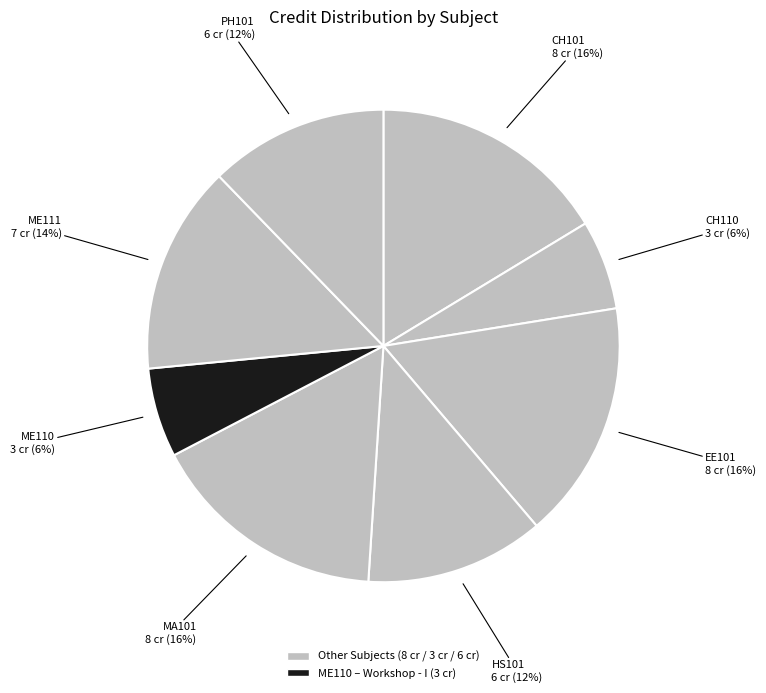

How many segments does this pie chart have?

8